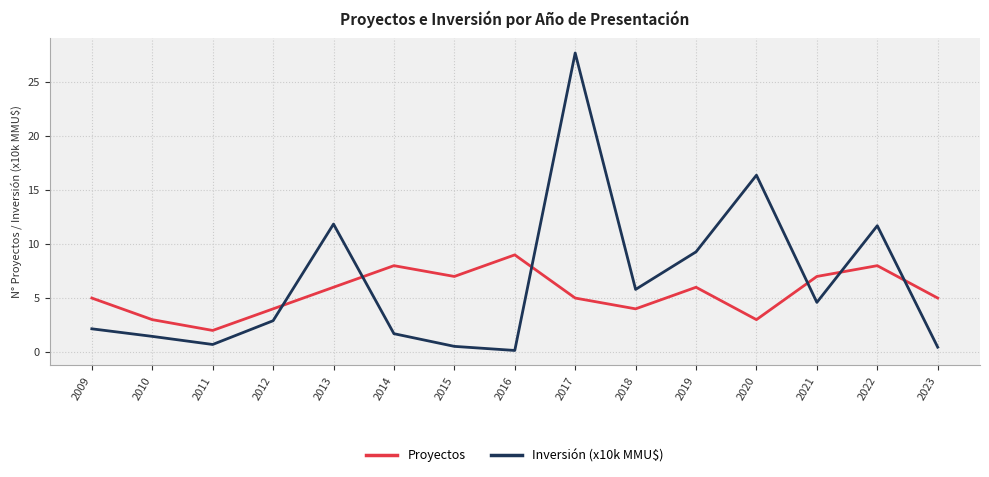

Which series ends up on top after the final intersection of Proyectos and Inversión (x10k MMU$)?

Proyectos